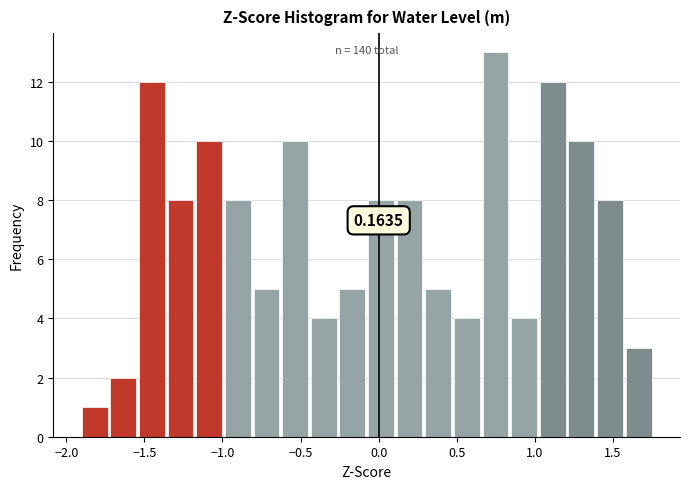

Around what value on the x-axis is the tallest bar? Give the approximate position of its centre, as read against the axis.

0.75